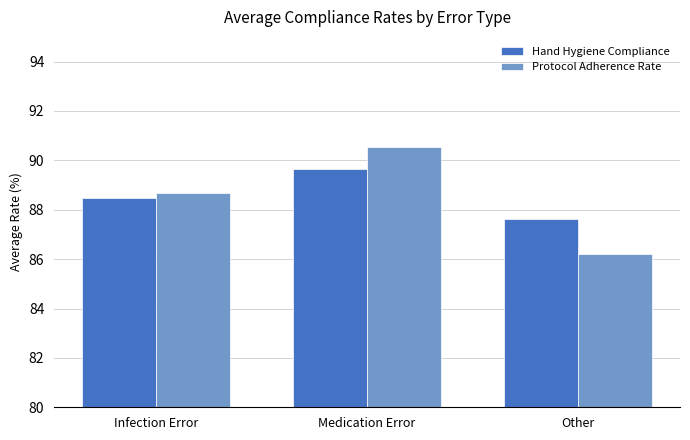

How many data points in Protocol Adherence Rate are less than 88?

1